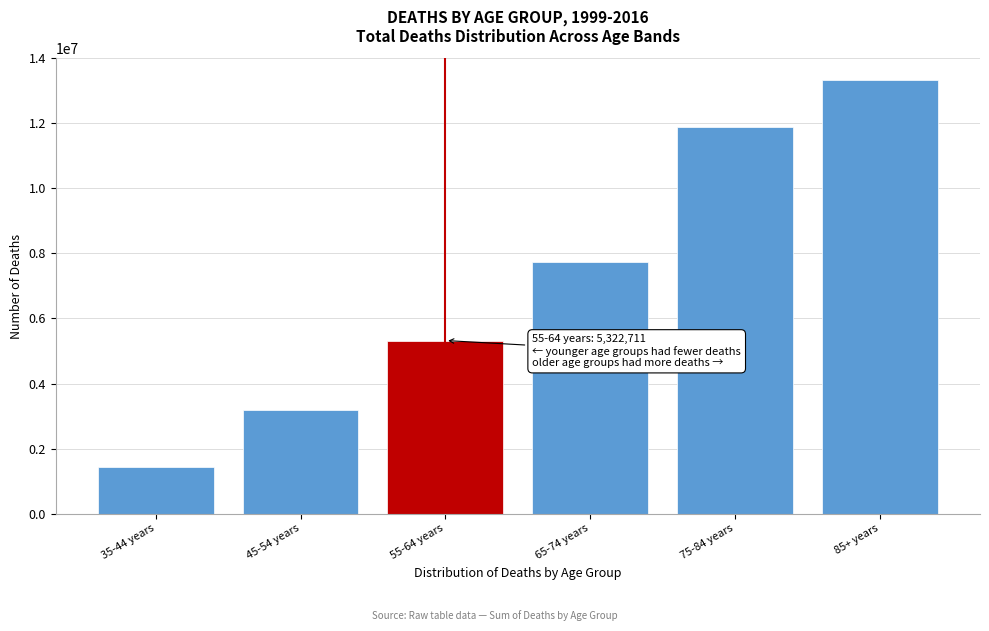

Reading left to right, what are all the values shown in this chart?

1435697	3183168	5322711	7728834	11880147	13334134